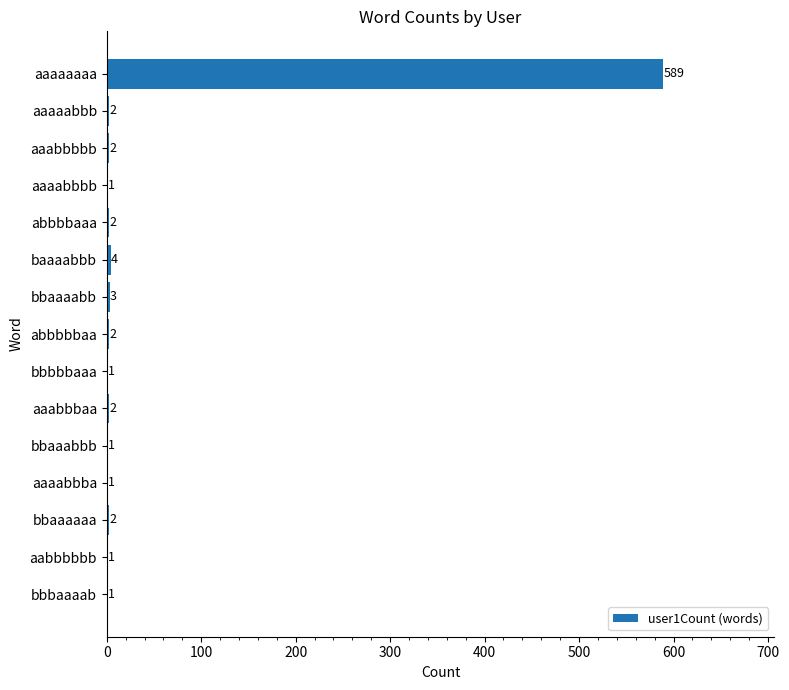

Reading top to bottom, extract all data points from this chart.

aaaaaaaa=589	aaaaabbb=2	aaabbbbb=2	aaaabbbb=1	abbbbaaa=2	baaaabbb=4	bbaaaabb=3	abbbbbaa=2	bbbbbaaa=1	aaabbbaa=2	bbaaabbb=1	aaaabbba=1	bbaaaaaa=2	aabbbbbb=1	bbbaaaab=1